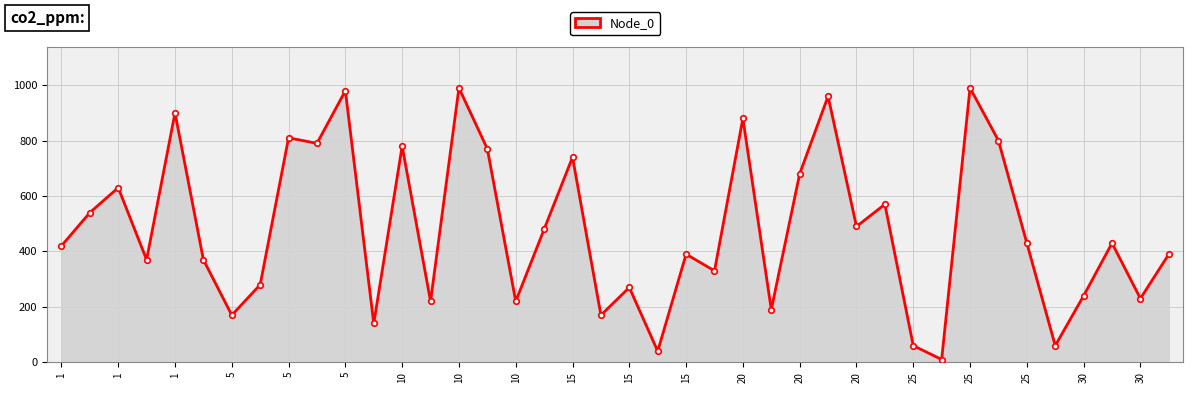

What is the difference between the maximum and minimum values?

980